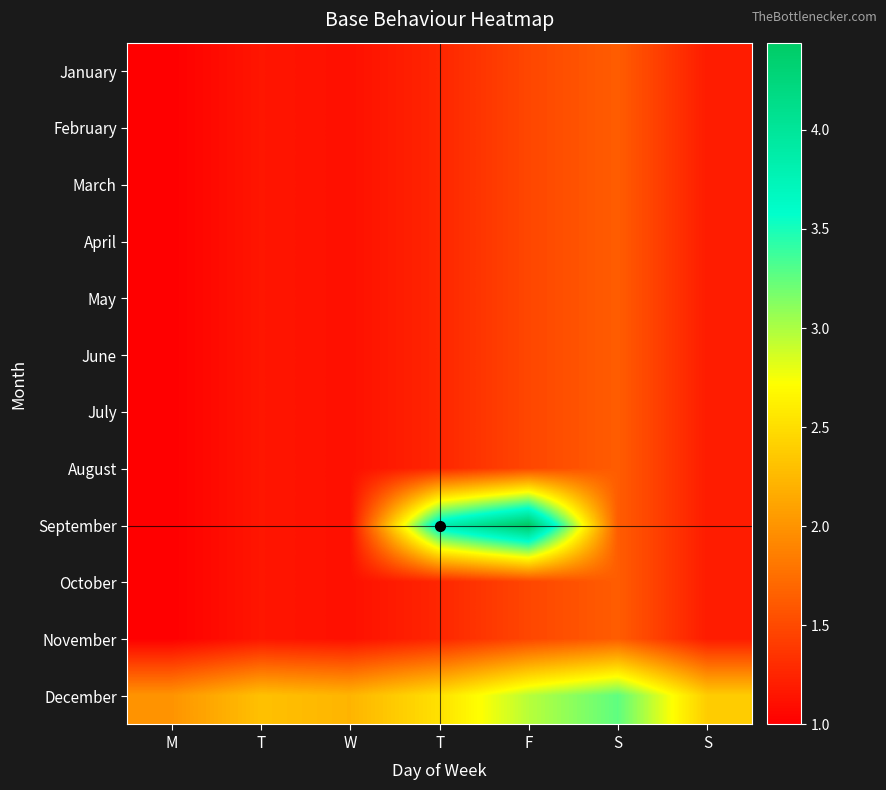

Which series has the largest range (max minus min)?

September